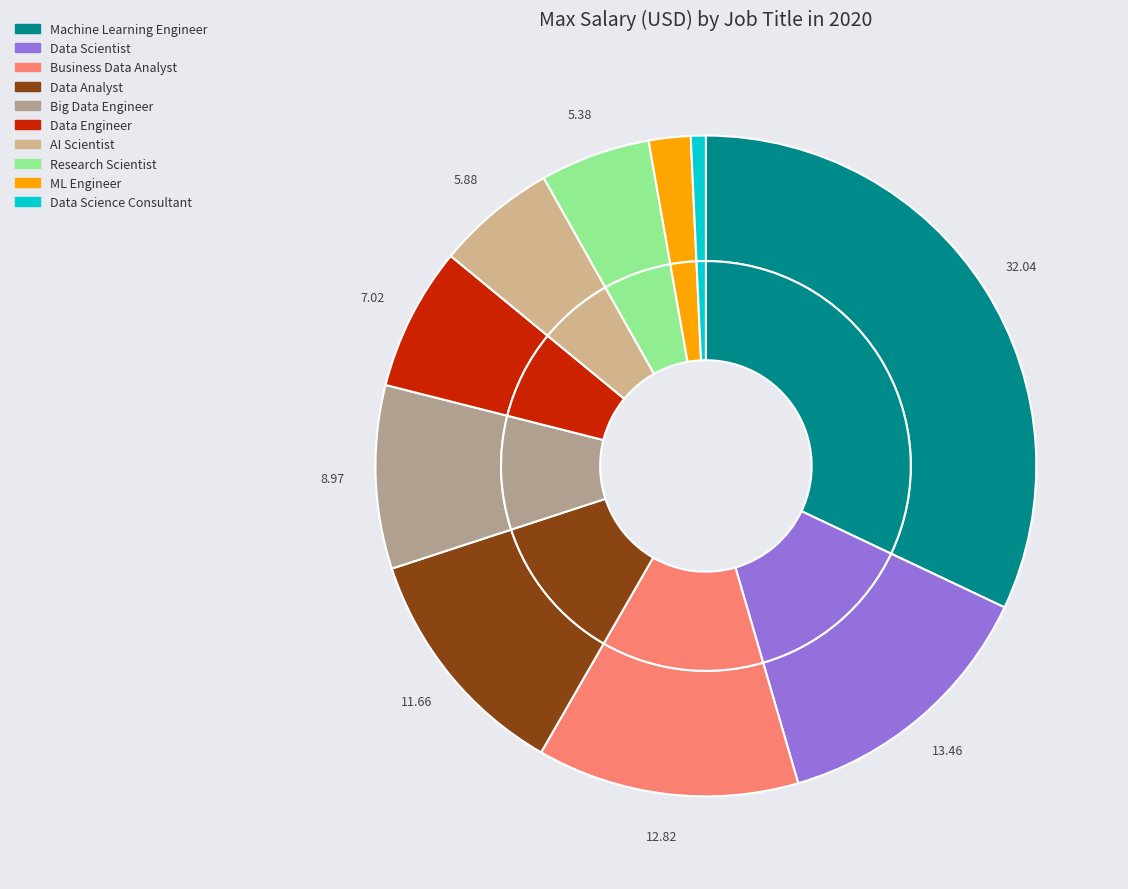

To the nearest percent, what is the difference between the largest and smallest slice percentages?

31%